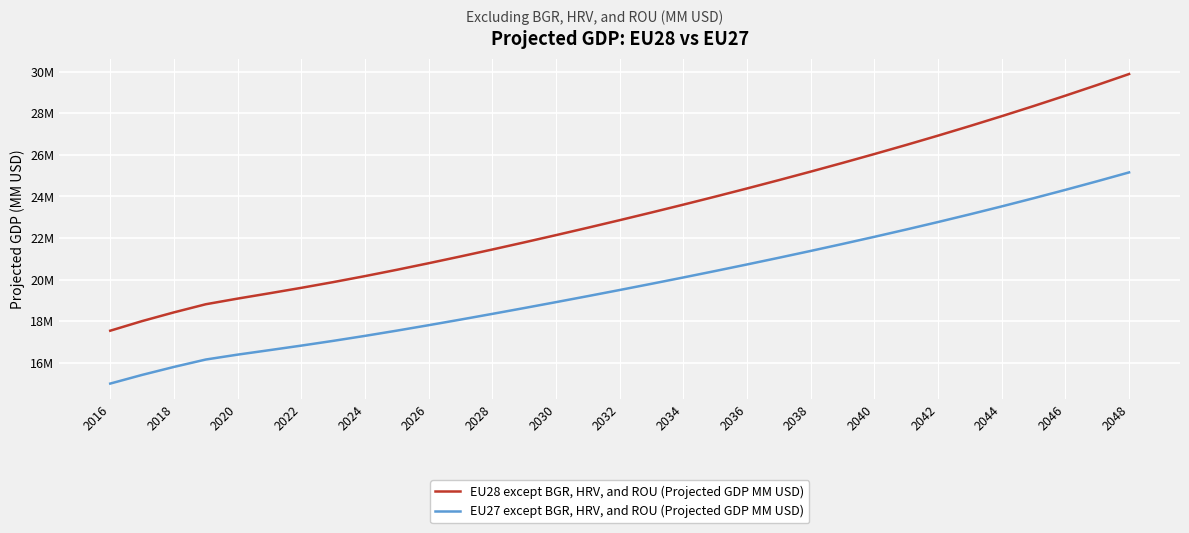

Does the chart have visible grid lines?

Yes